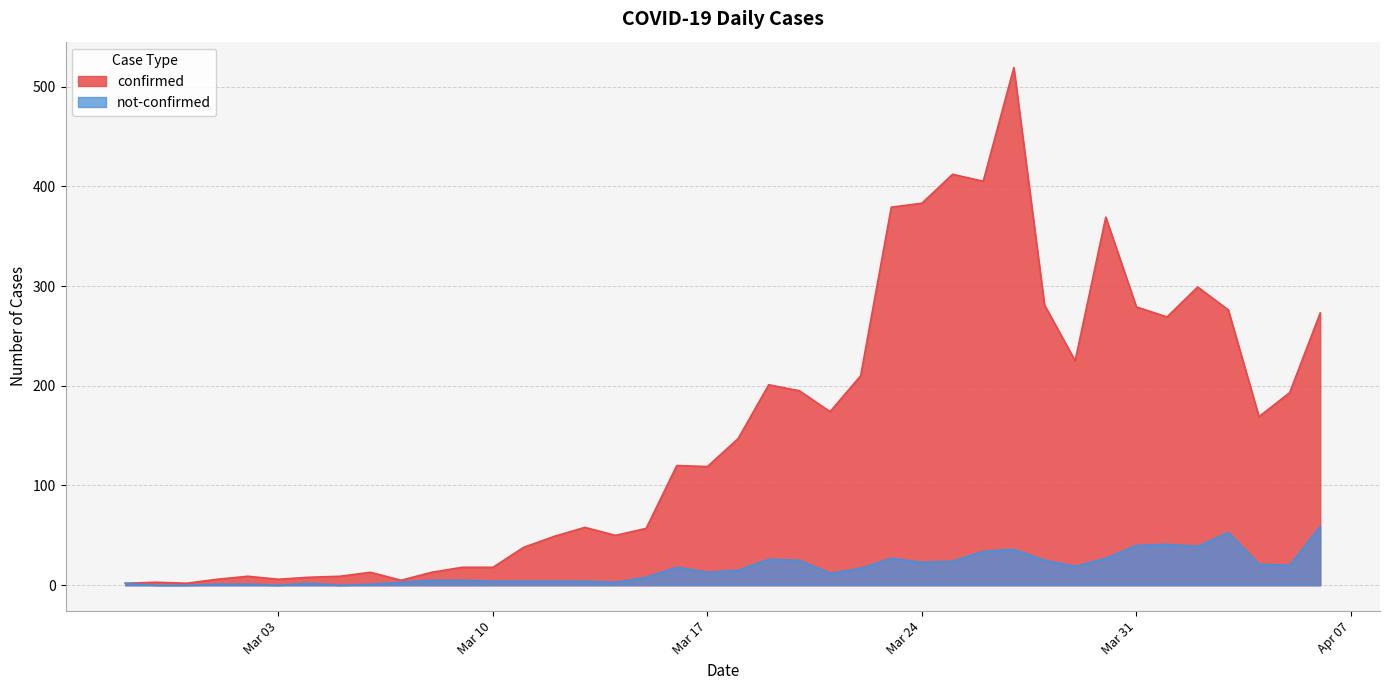

What are all the series names shown in the legend?

confirmed, not-confirmed